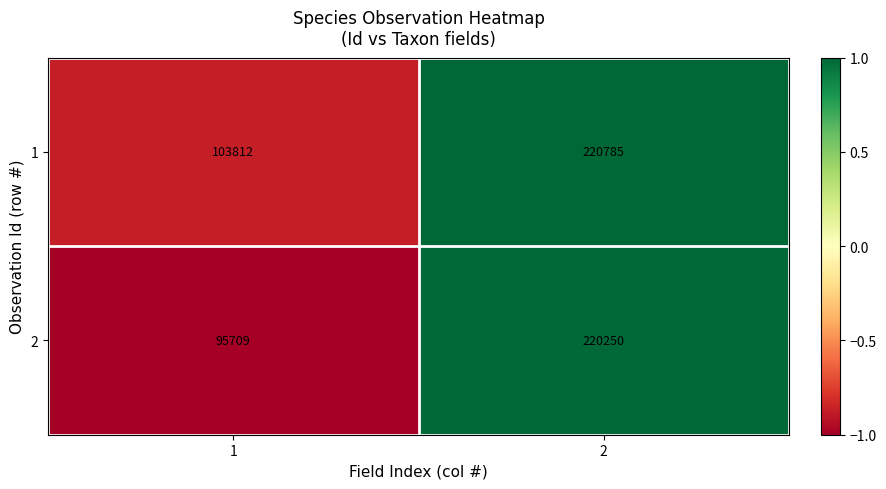

What value does the 1 series have at 2, to the nearest 50?

220800